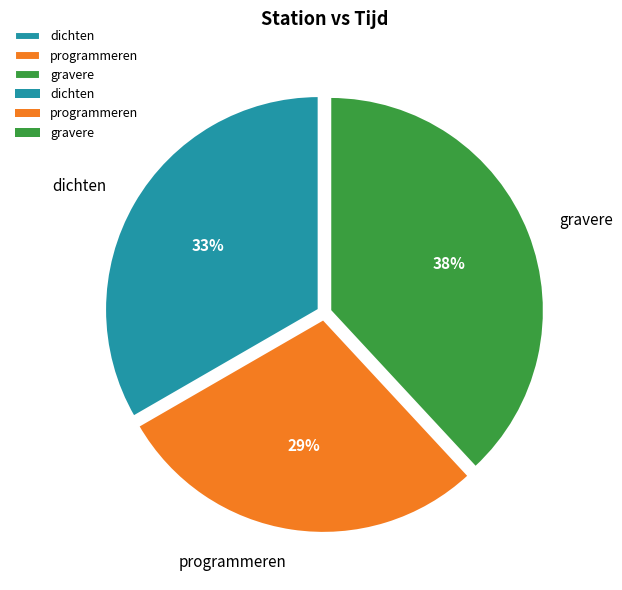

To the nearest percent, what percentage of the pie is gravere?

38%